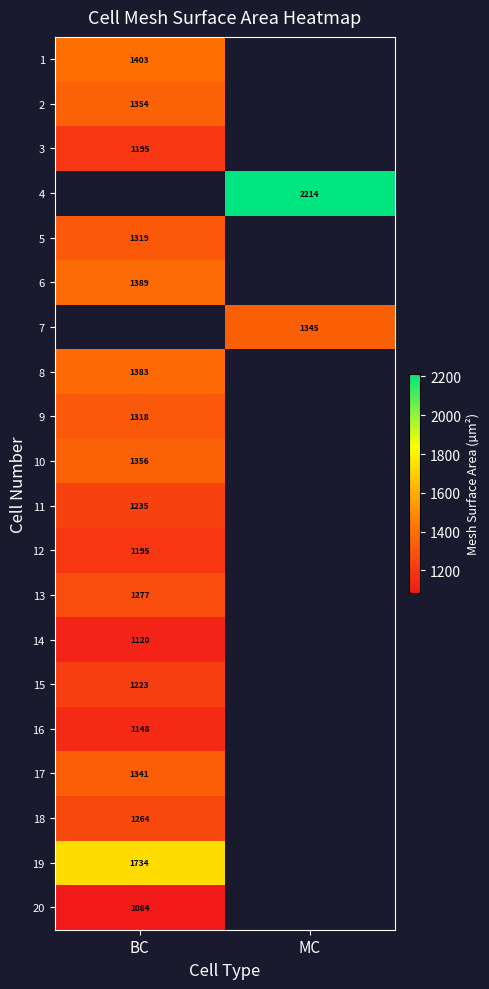

How many series are shown in this chart?

20